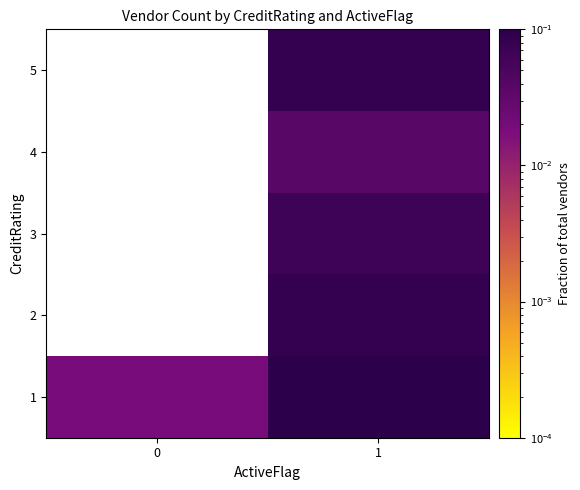

The 3 series shows -0.0 at 0. True or false?

False